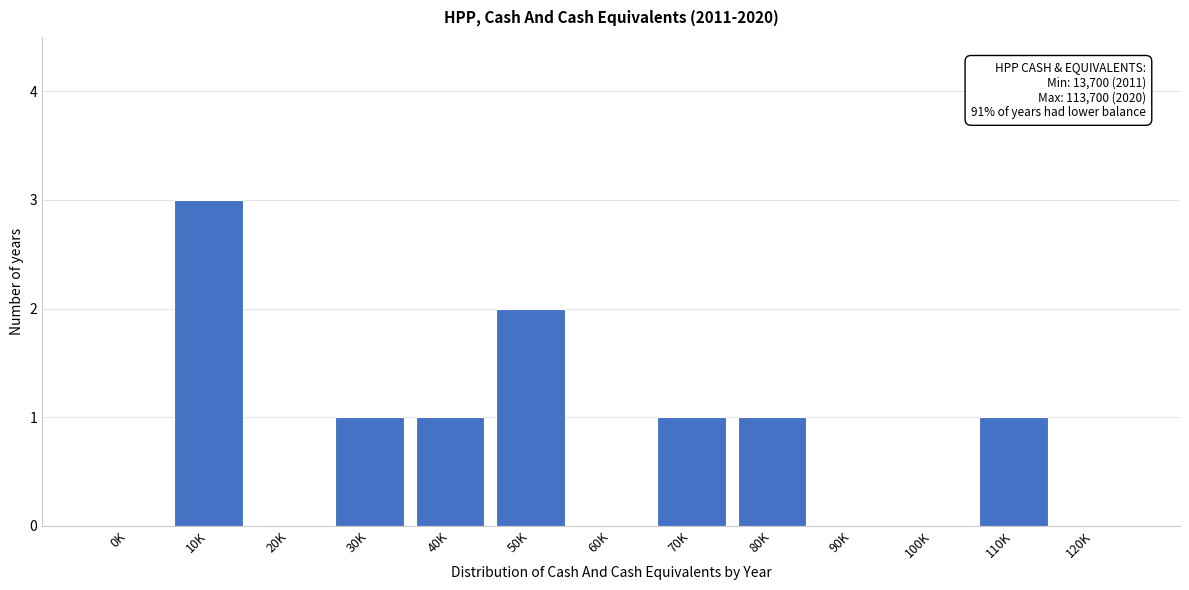

Reading left to right, extract all data points from this chart.

0K=0	10K=3	20K=0	30K=1	40K=1	50K=2	60K=0	70K=1	80K=1	90K=0	100K=0	110K=1	120K=0